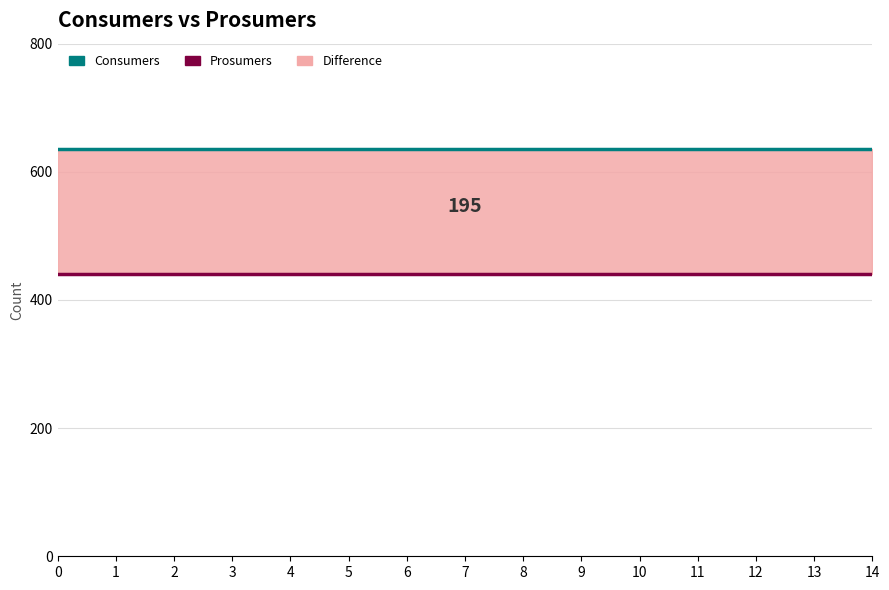

True or false: Prosumers and Consumers intersect in this chart.

False